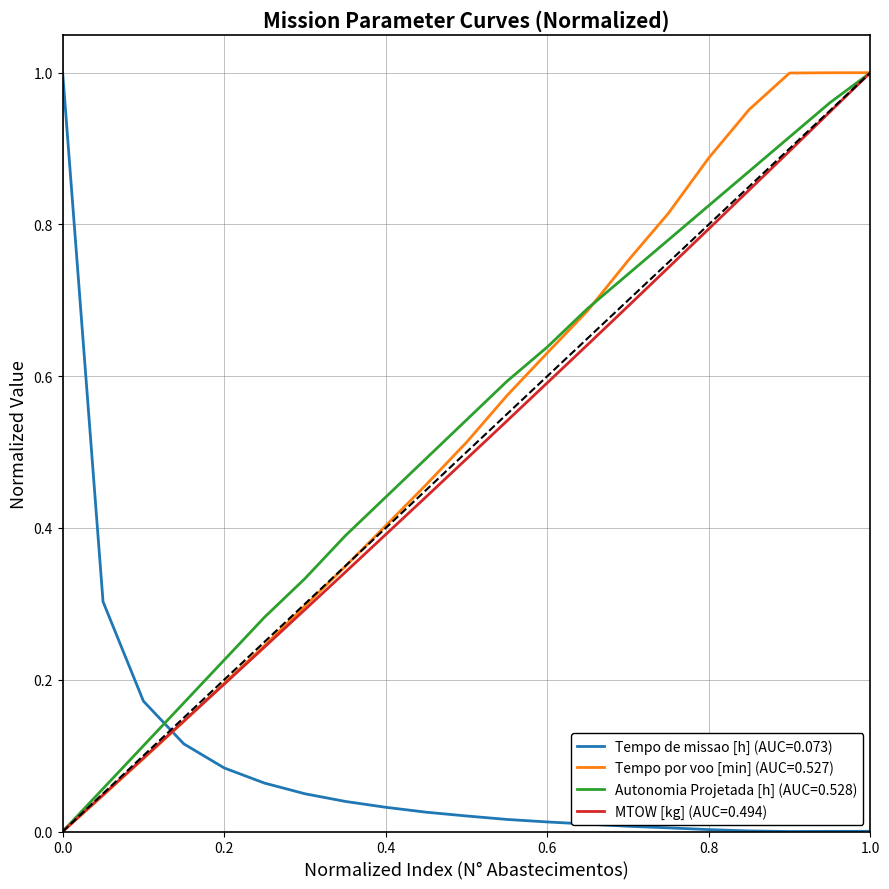

True or false: Tempo por voo [min] (AUC=0.527) and Tempo de missao [h] (AUC=0.073) intersect in this chart.

True